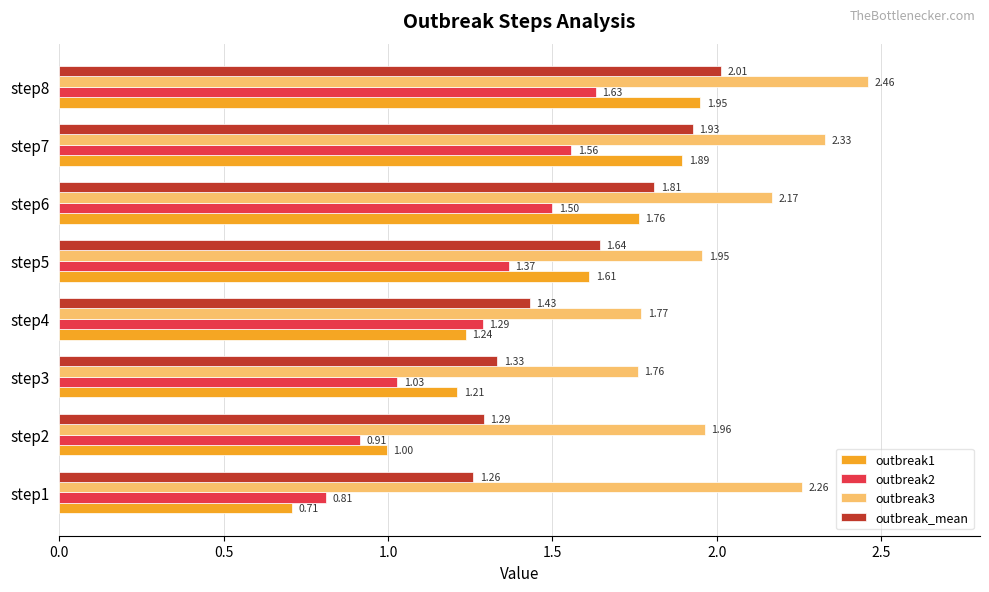

At how many categories does at least one series exceed 1?

8